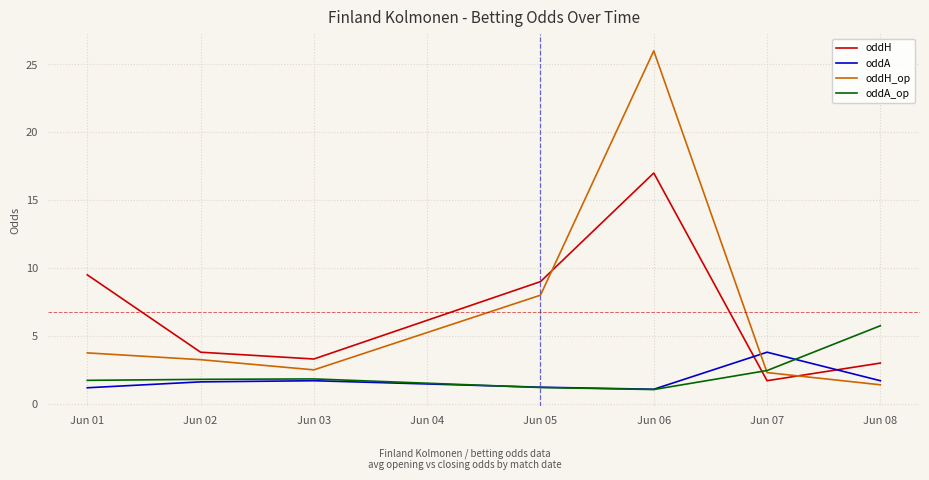

Is it true that oddH_op equals 3.2 at Jun 02?

True